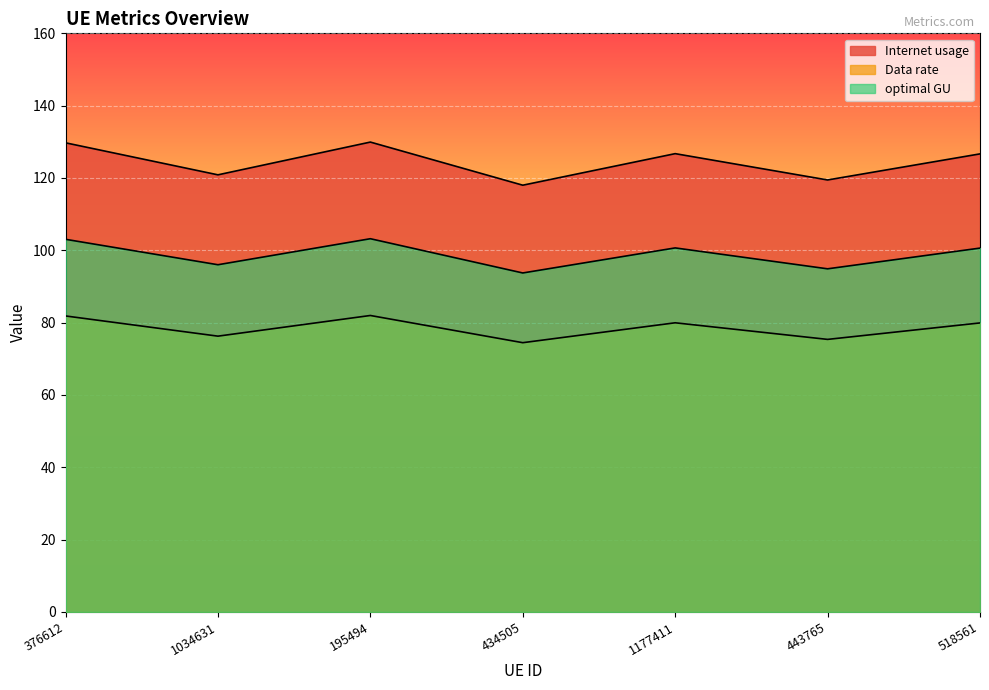

Which series has the largest range (max minus min)?

Internet usage